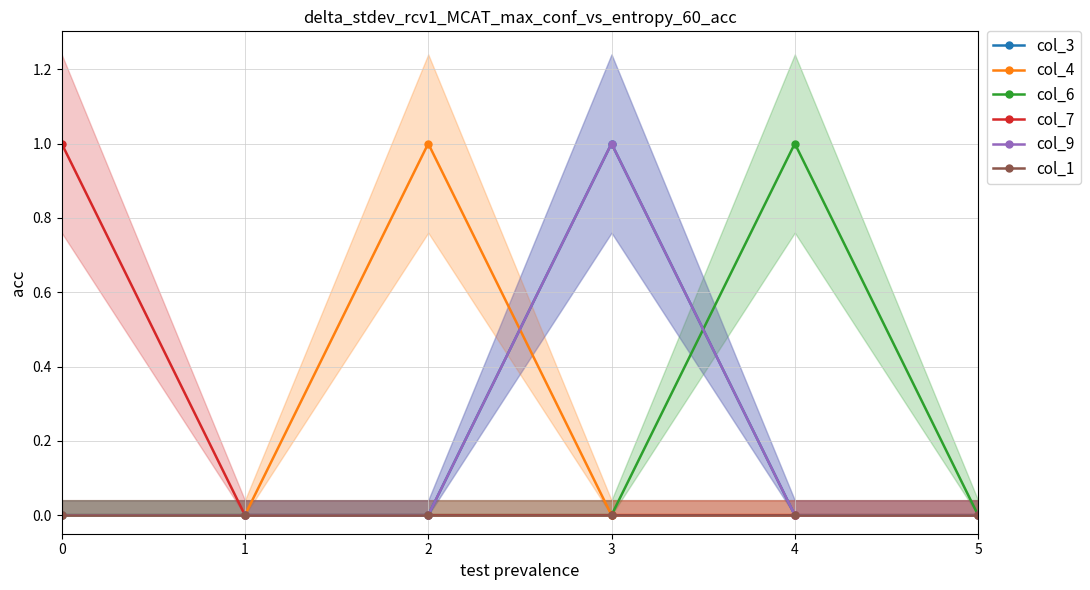

Which label corresponds to the largest value in the chart?

3